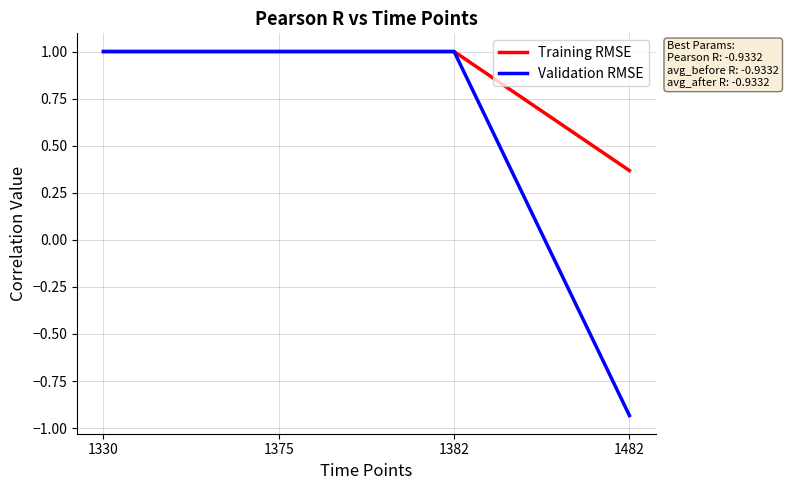

What is the difference between the maximum and minimum values in the Validation RMSE series?

1.9